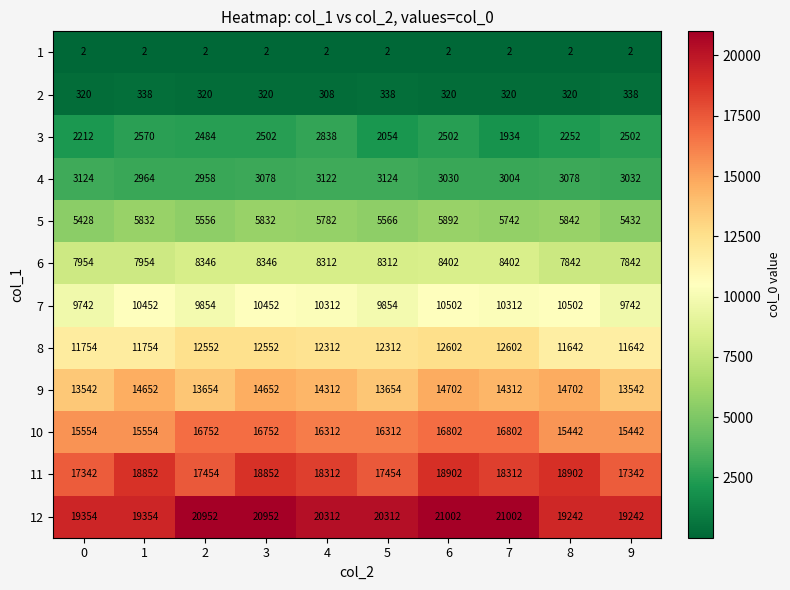

How many data points in 12 are less than 20312?

4